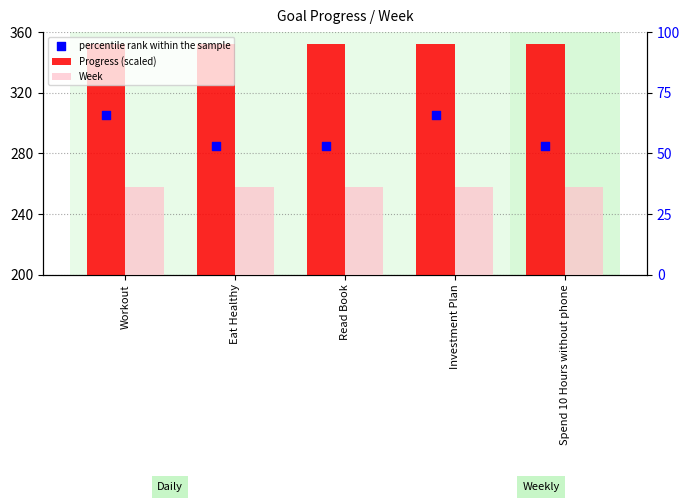

Which series has the largest total across all categories?

Progress (scaled)